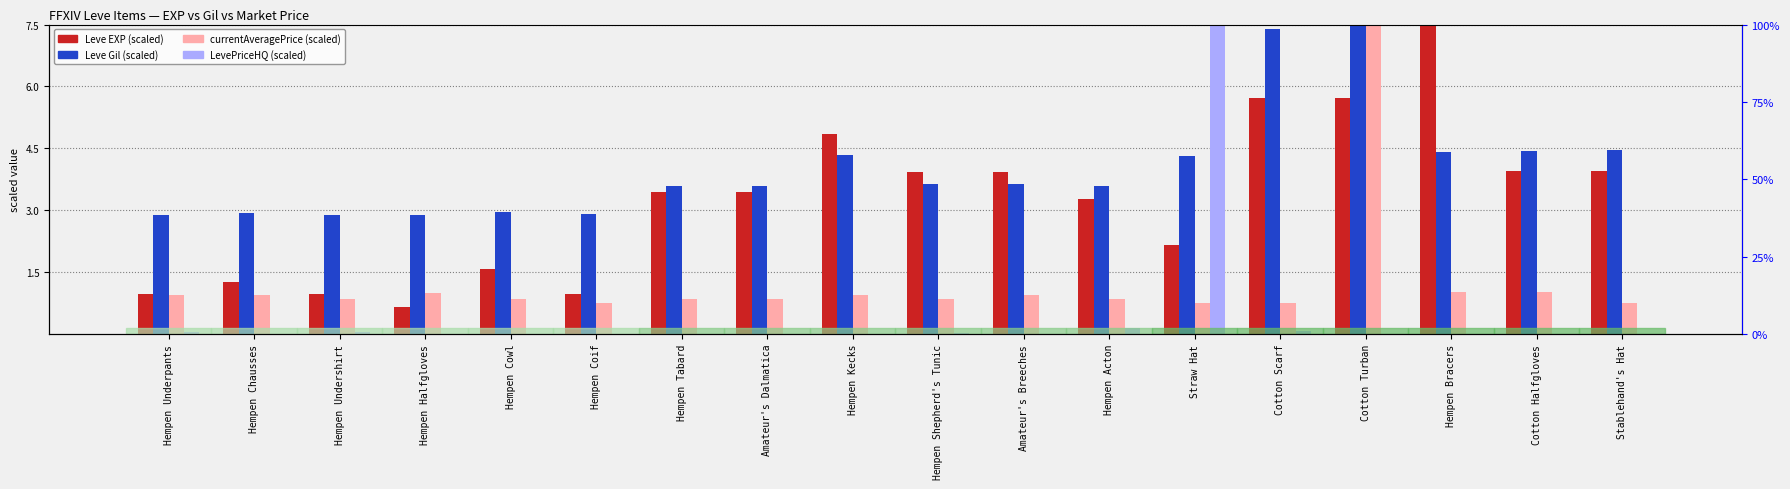

Where does the Leve EXP (scaled) series first go above 3?

Hempen Tabard